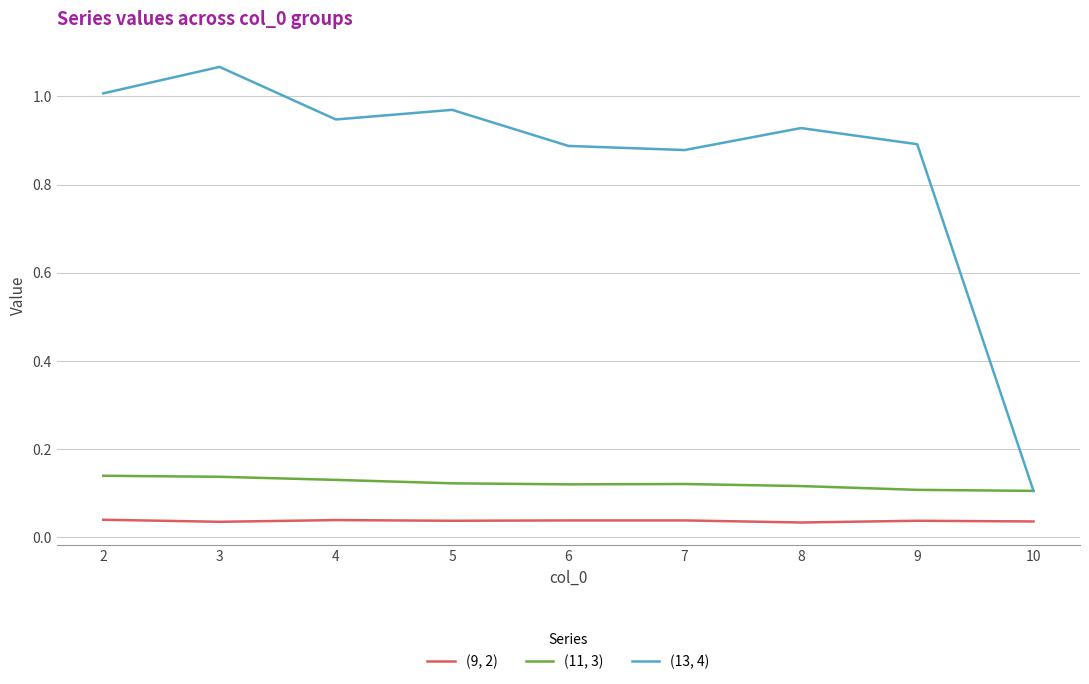

Between 2 and 9, which series saw the biggest shift?

(13, 4)